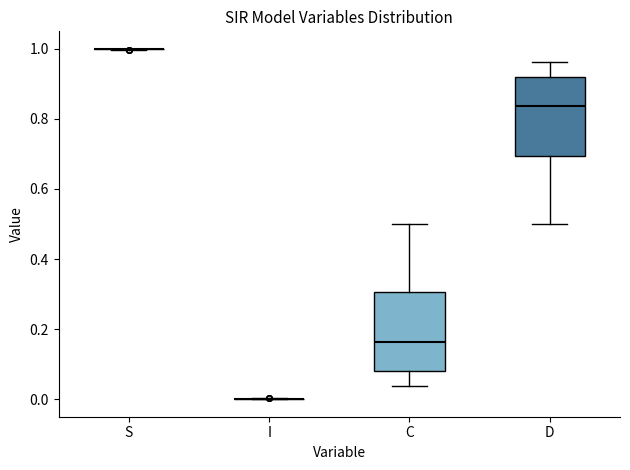

Reading left to right, read every box against the y-axis: the position of its median line, the range the box covers, and the ends of its whiskers. The values are not printed on the chart, so give them approximately, as read against the axis.

S: box collapsed to a line at 1.00, whiskers 1.00 to 1.00
I: box collapsed to a line at 0.00, whiskers 0.00 to 0.00
C: median 0.16, box 0.08 to 0.30, whiskers 0.04 to 0.50
D: median 0.84, box 0.70 to 0.92, whiskers 0.50 to 0.96